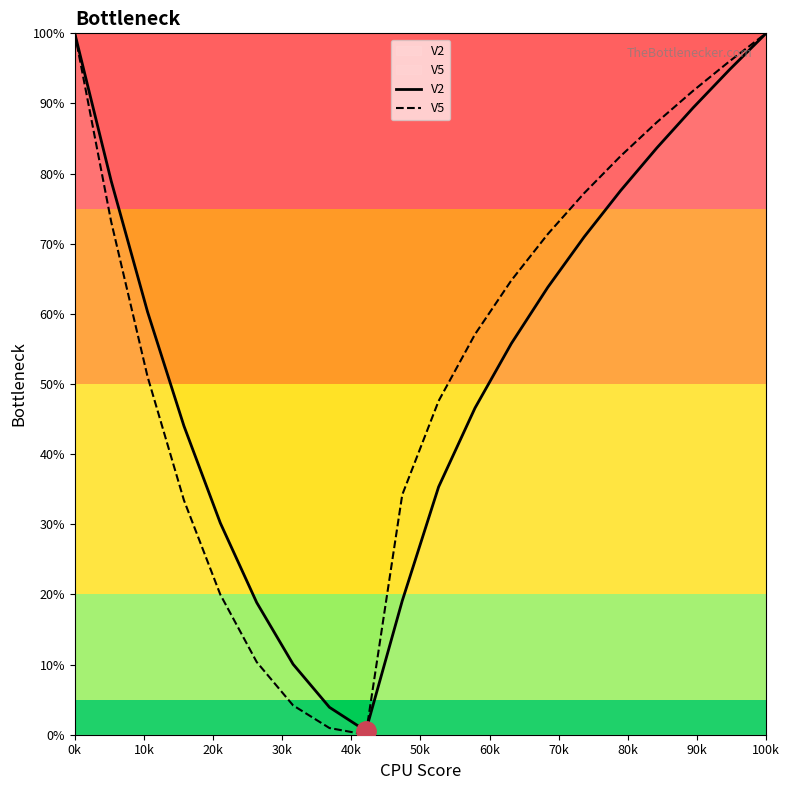

Which series has the largest range (max minus min)?

V5